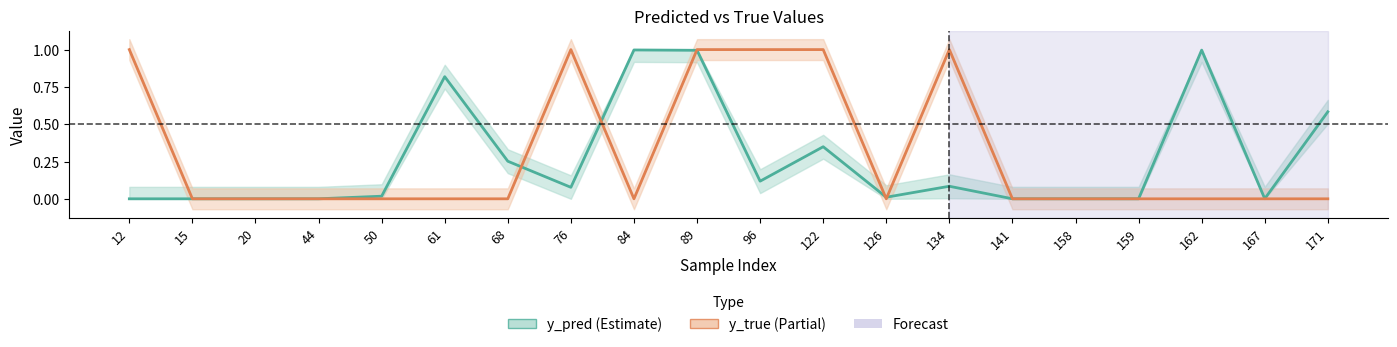

At 167, list the series in order from largest to smallest.

y_pred, y_true